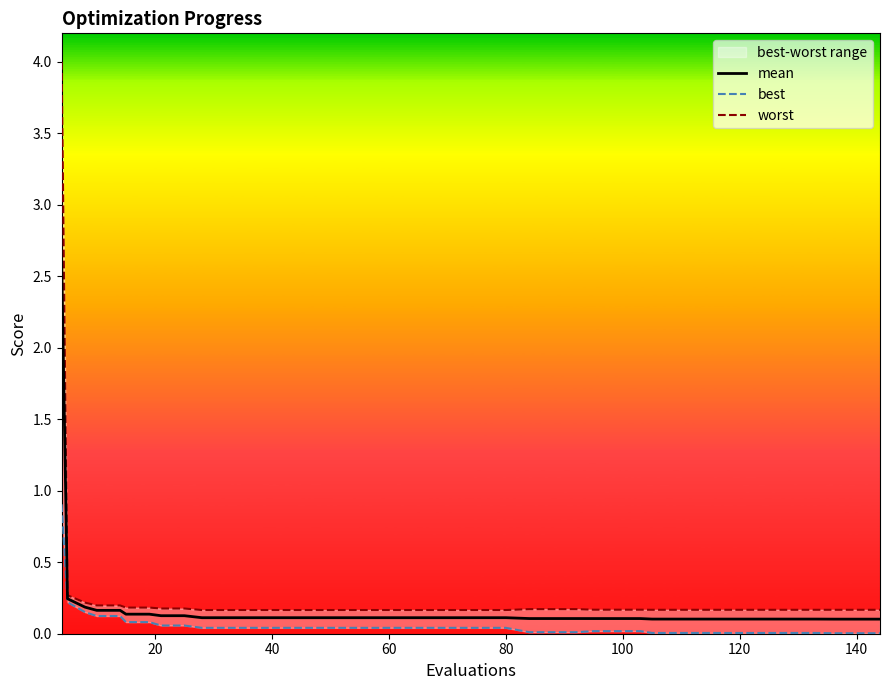

How many data points does each series have?

40